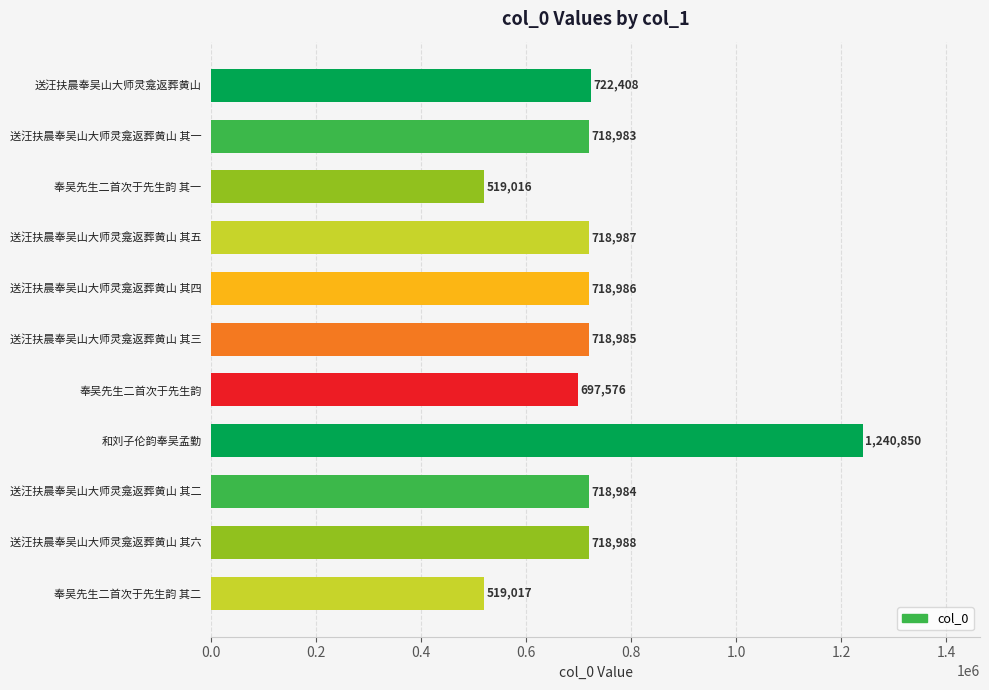

The value at 送汪扶晨奉吴山大师灵龛返葬黄山 其二 is 718984. True or false?

True